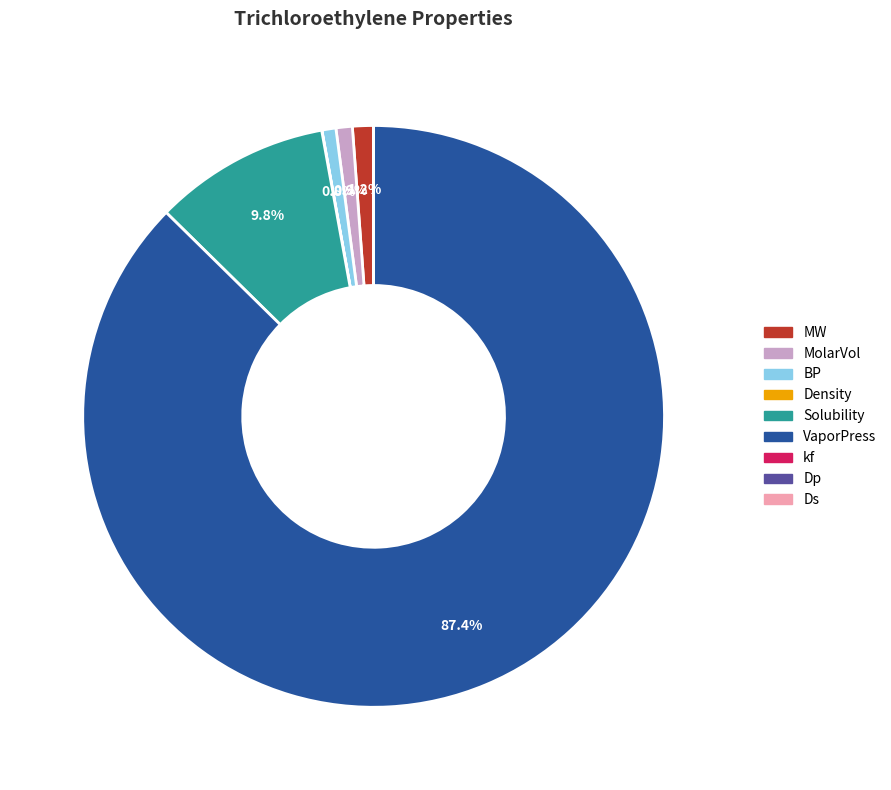

What is the total percentage of VaporPress and BP?

88.1%